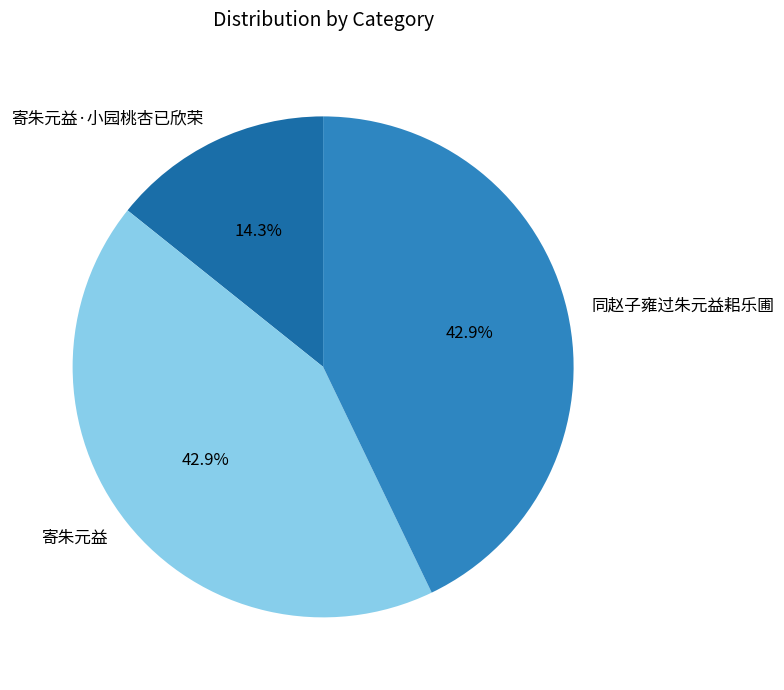

How many segments does this pie chart have?

3